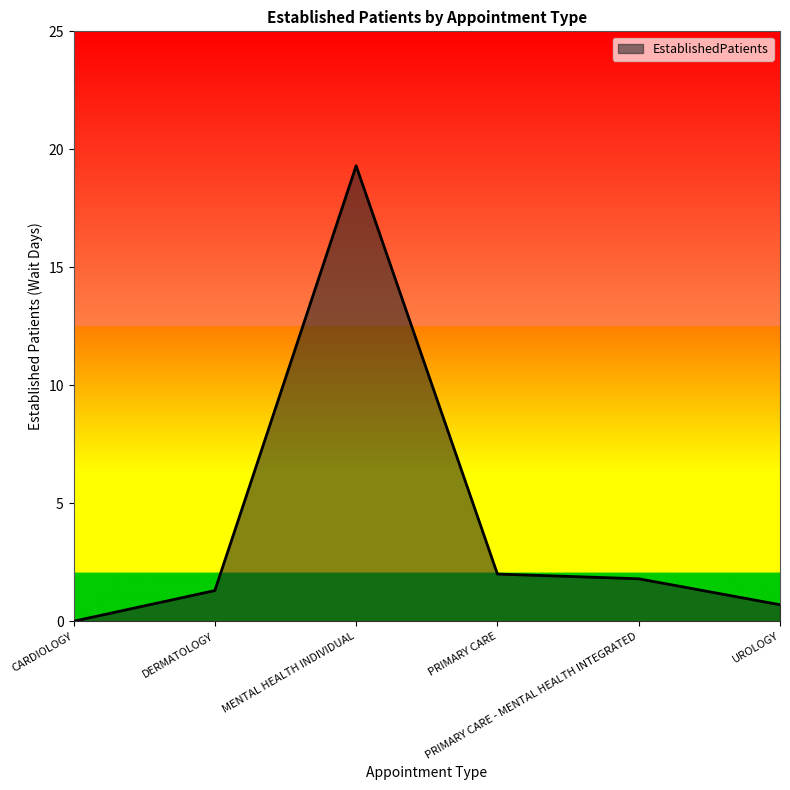

What is the change in value from DERMATOLOGY to PRIMARY CARE?

+0.7